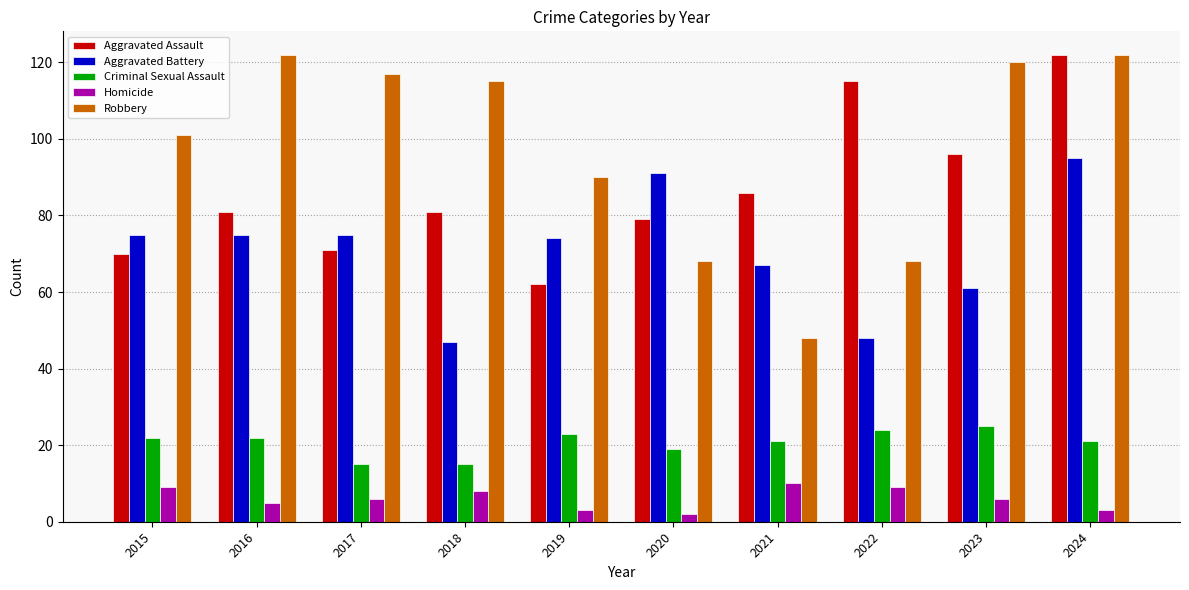

What are all the series names shown in the legend?

Aggravated Assault, Aggravated Battery, Criminal Sexual Assault, Homicide, Robbery